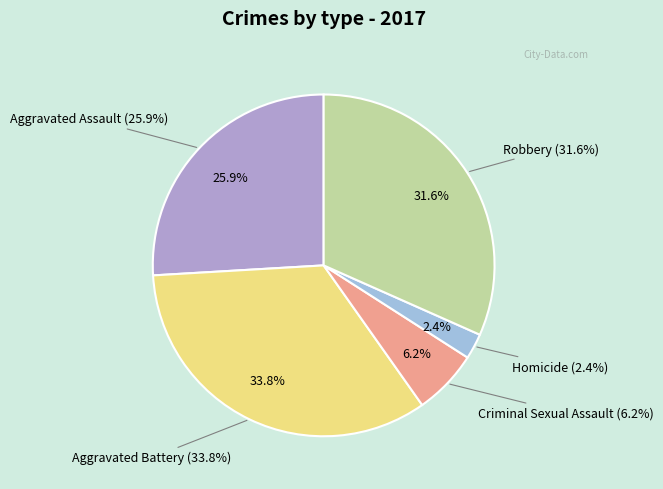

How much of the chart is everything except Criminal Sexual Assault?

93.8%